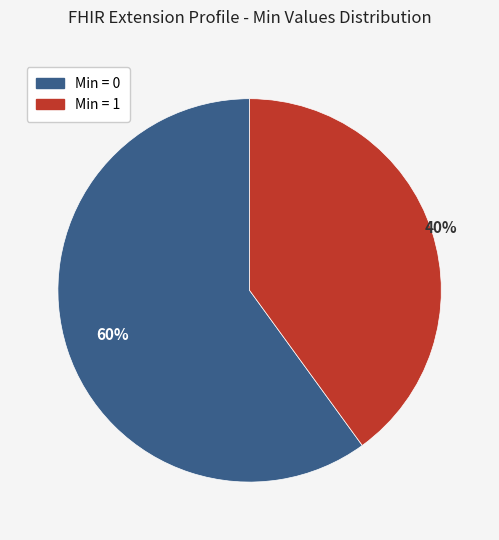

Count the number of slices in the pie.

2